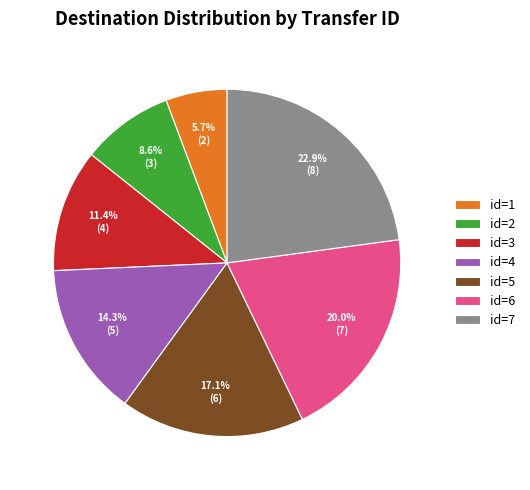

To the nearest percent, what is the difference between the largest and smallest slice percentages?

17%